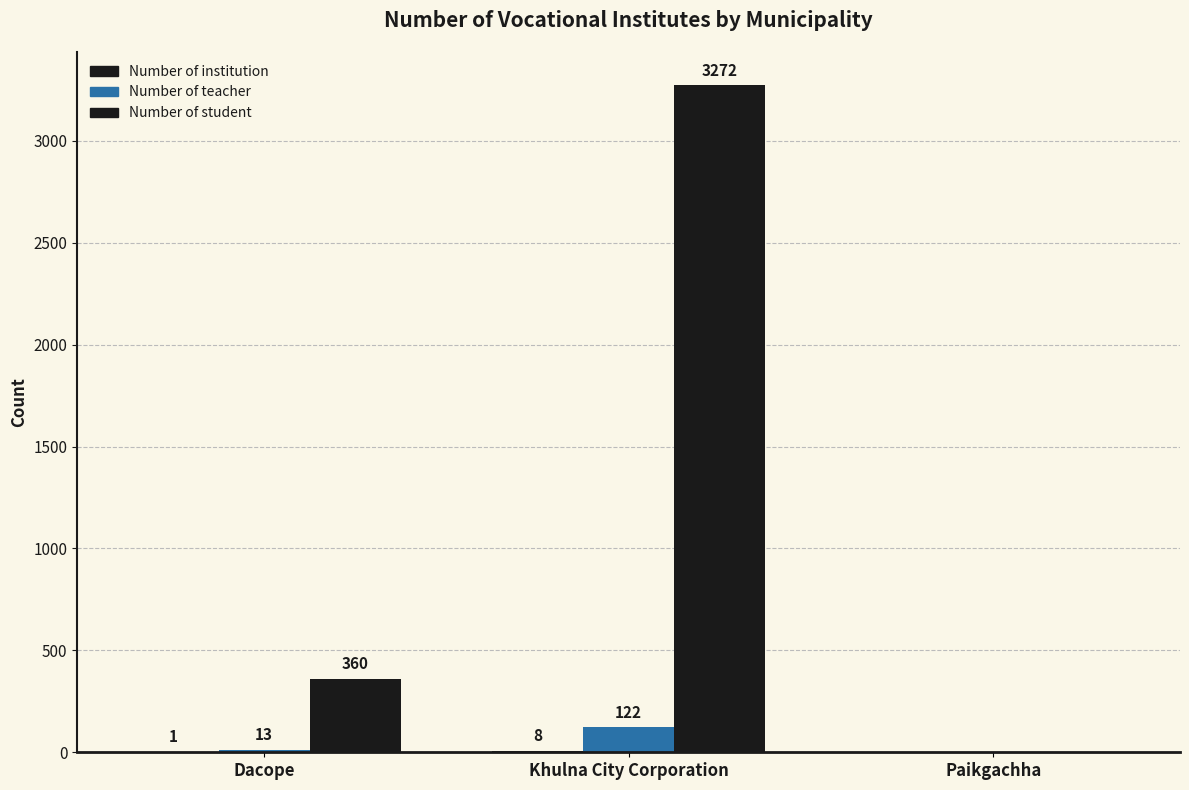

True or false: Number of institution has a value of 8 at Khulna City Corporation.

True